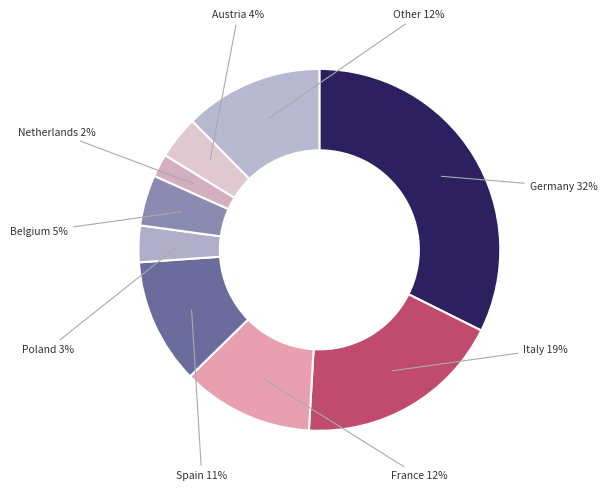

To the nearest percent, what portion does Poland represent?

3%